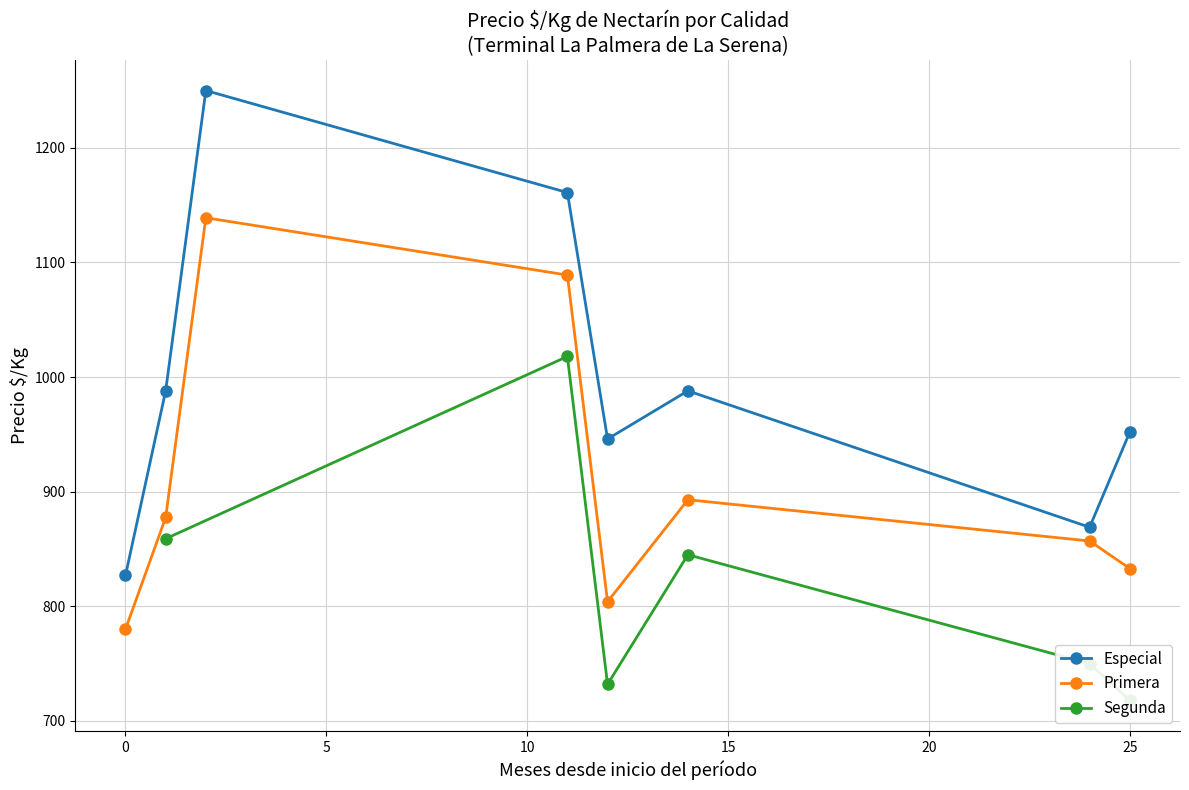

True or false: Especial and Primera cross at least once.

False